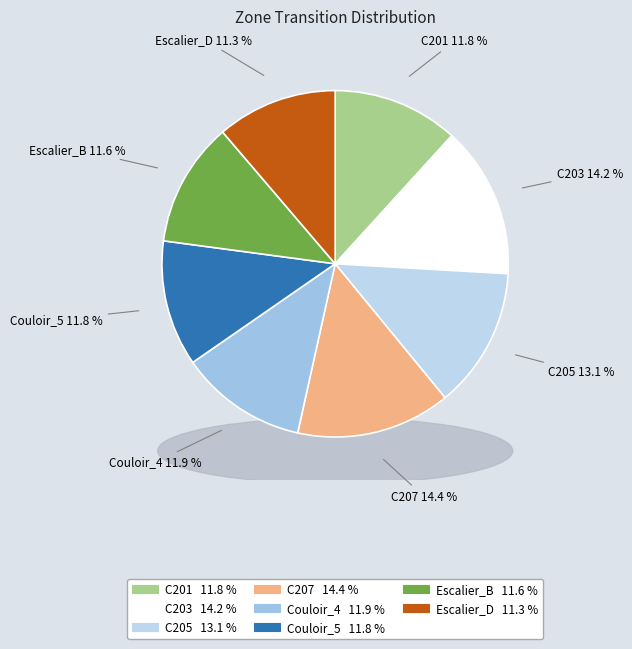

Is Escalier_D the majority of the pie?

No